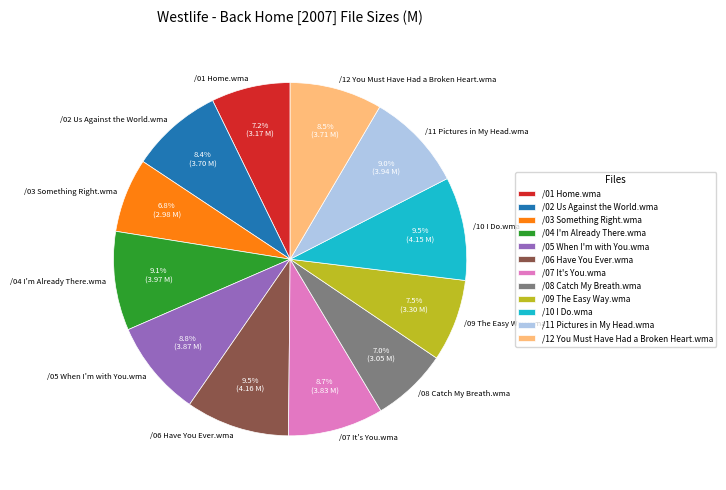

The /01 Home.wma slice represents 1% of the pie. True or false?

False